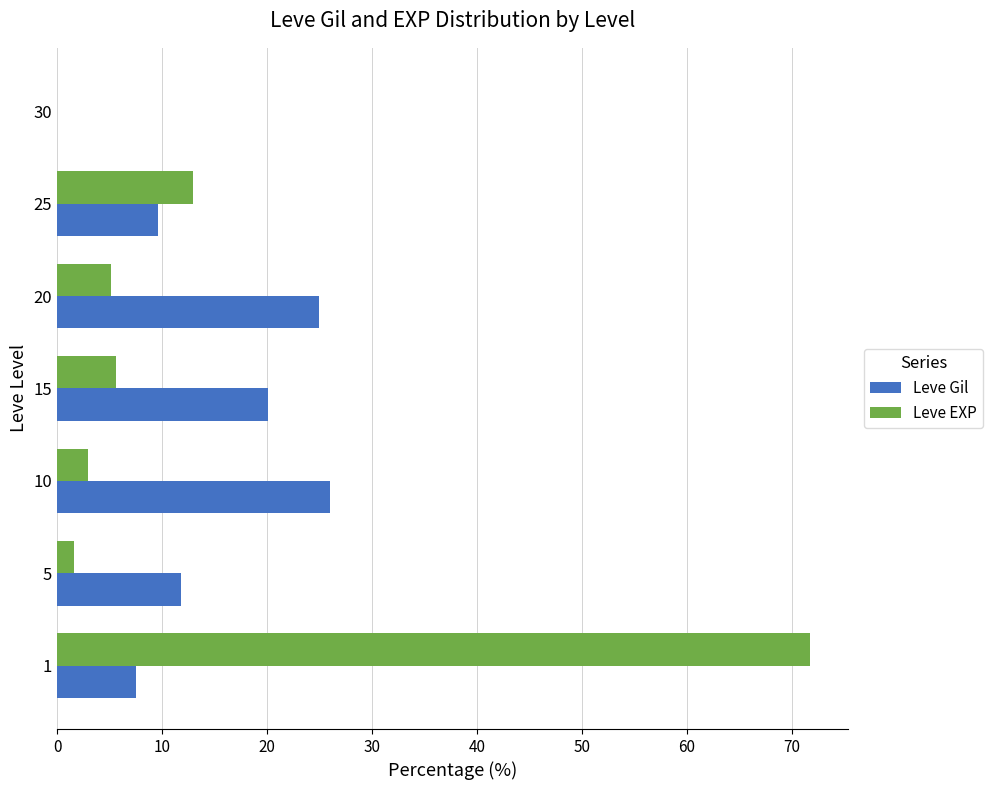

Is it true that Leve Gil equals 3.6 at 25?

False